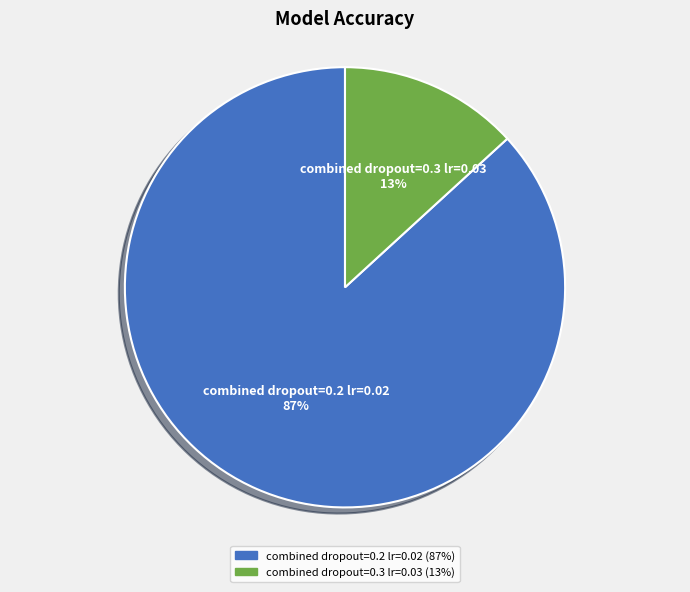

What is the majority slice?

combined dropout=0.2 lr=0.02